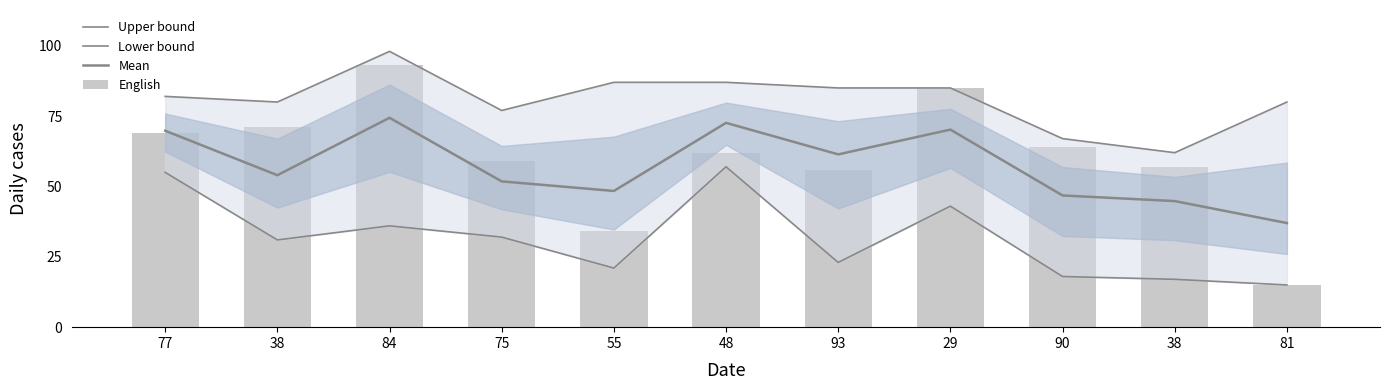

At how many categories does at least one series exceed 80?

6